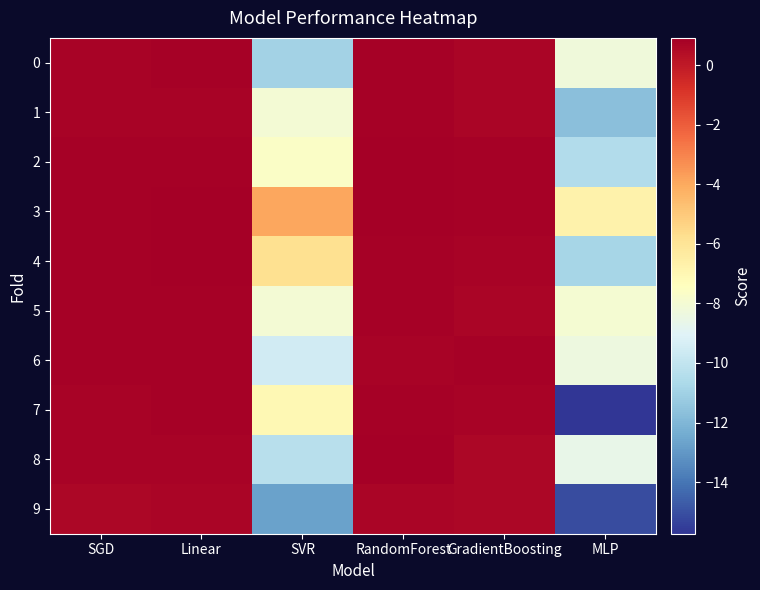

Which has a higher value, SVR or Linear?

Linear